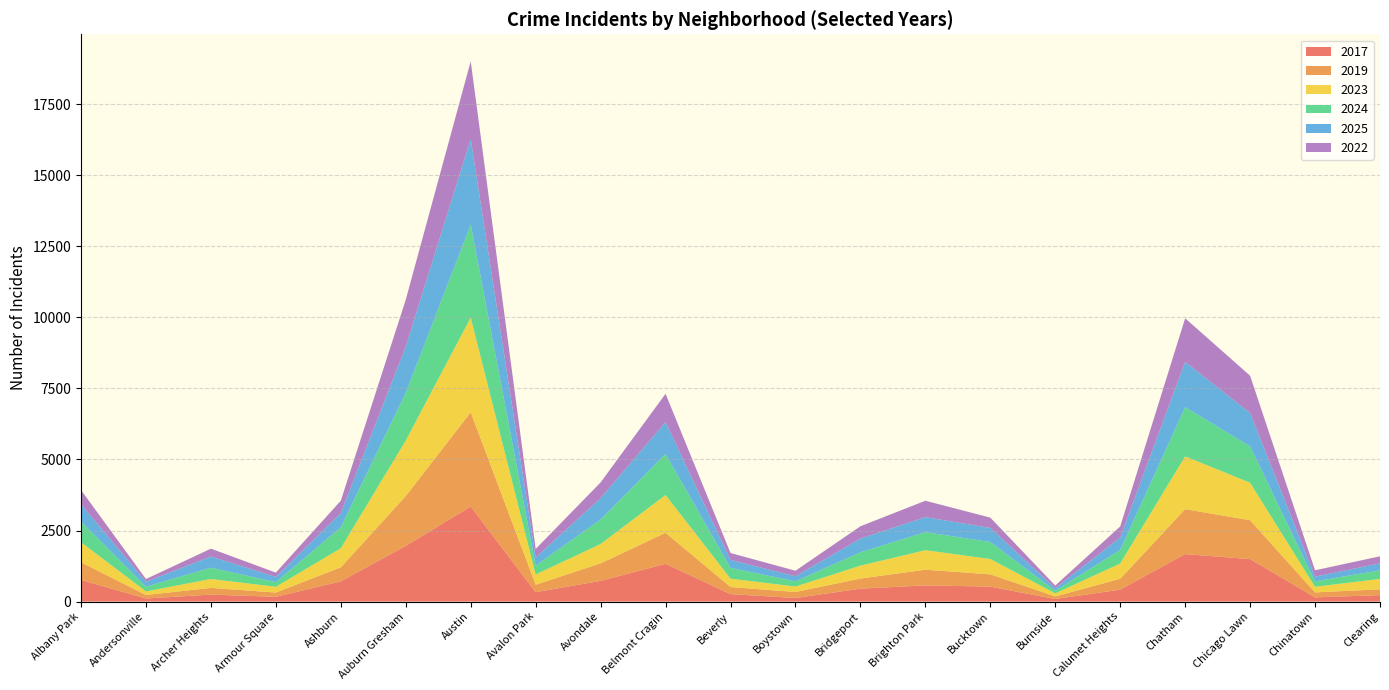

Reading left to right, transcribe all the data shown in this chart.

2017: 760	109	247	168	712	1962	3345	332	729	1329	264	127	455	570	527	91	422	1672	1495	149	228
2019: 622	124	235	151	493	1752	3318	262	616	1093	248	211	356	552	432	91	382	1581	1368	174	204
2023: 706	125	314	202	673	1954	3328	360	682	1328	295	192	453	686	539	108	536	1858	1319	198	368
2024: 731	168	396	164	737	1678	3273	311	860	1447	380	183	471	636	600	91	481	1729	1278	192	301
2025: 602	174	395	183	500	1628	3008	287	752	1120	279	180	484	528	494	89	438	1594	1177	165	246
2022: 504	94	276	152	436	1648	2738	301	555	995	243	193	431	577	363	95	386	1535	1311	224	247